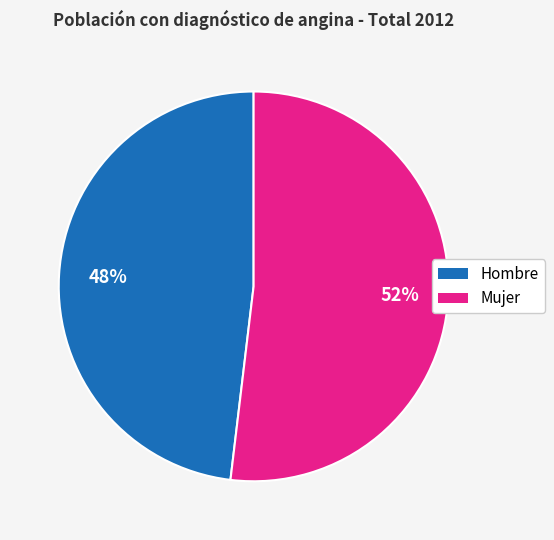

To the nearest percent, what is the combined percentage of Hombre and Mujer?

100%